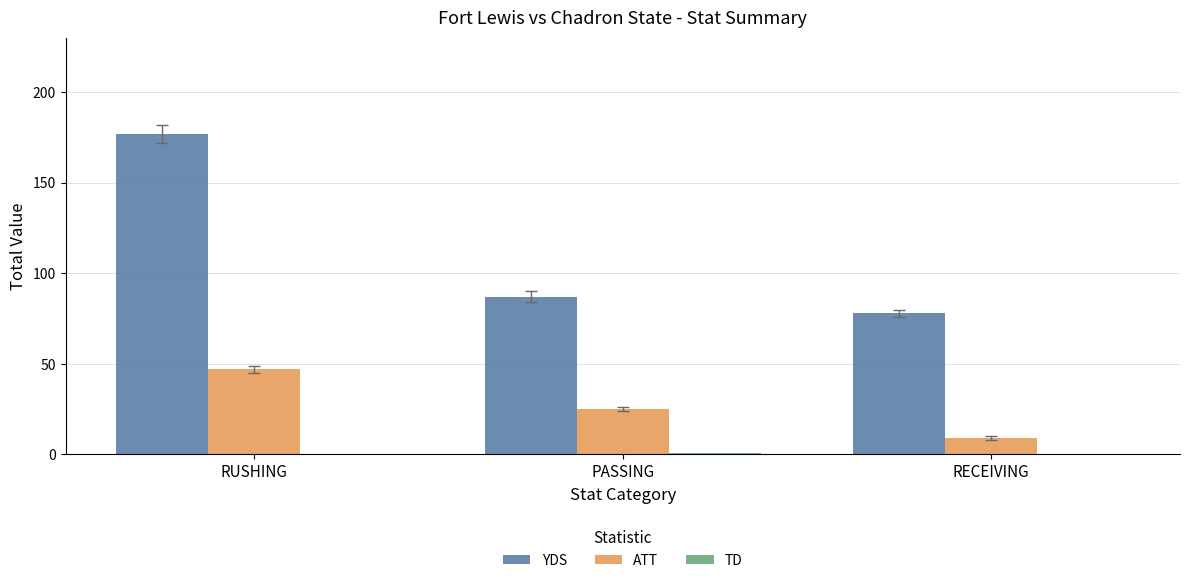

Which series changed the most between RUSHING and PASSING?

YDS